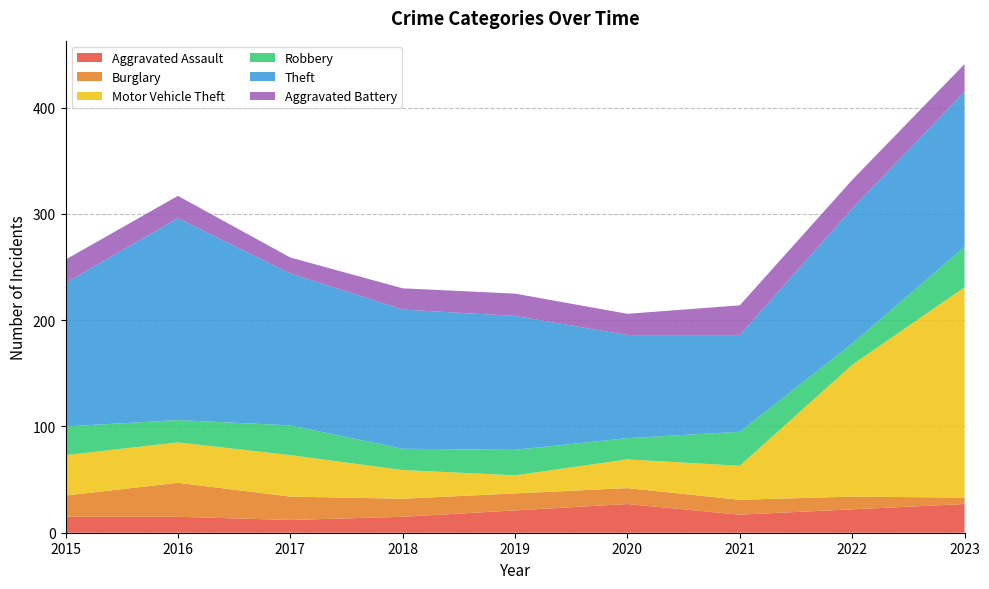

Reading right to left, what are all the values shown in this chart?

Aggravated Assault: 2023=27	2022=22	2021=17	2020=27	2019=21	2018=15	2017=12	2016=15	2015=15
Burglary: 2023=6	2022=12	2021=14	2020=15	2019=16	2018=17	2017=22	2016=32	2015=20
Motor Vehicle Theft: 2023=198	2022=124	2021=32	2020=27	2019=17	2018=27	2017=39	2016=38	2015=38
Robbery: 2023=38	2022=20	2021=32	2020=20	2019=24	2018=20	2017=28	2016=21	2015=27
Theft: 2023=146	2022=127	2021=91	2020=97	2019=126	2018=131	2017=143	2016=190	2015=135
Aggravated Battery: 2023=26	2022=27	2021=28	2020=20	2019=21	2018=20	2017=15	2016=21	2015=22